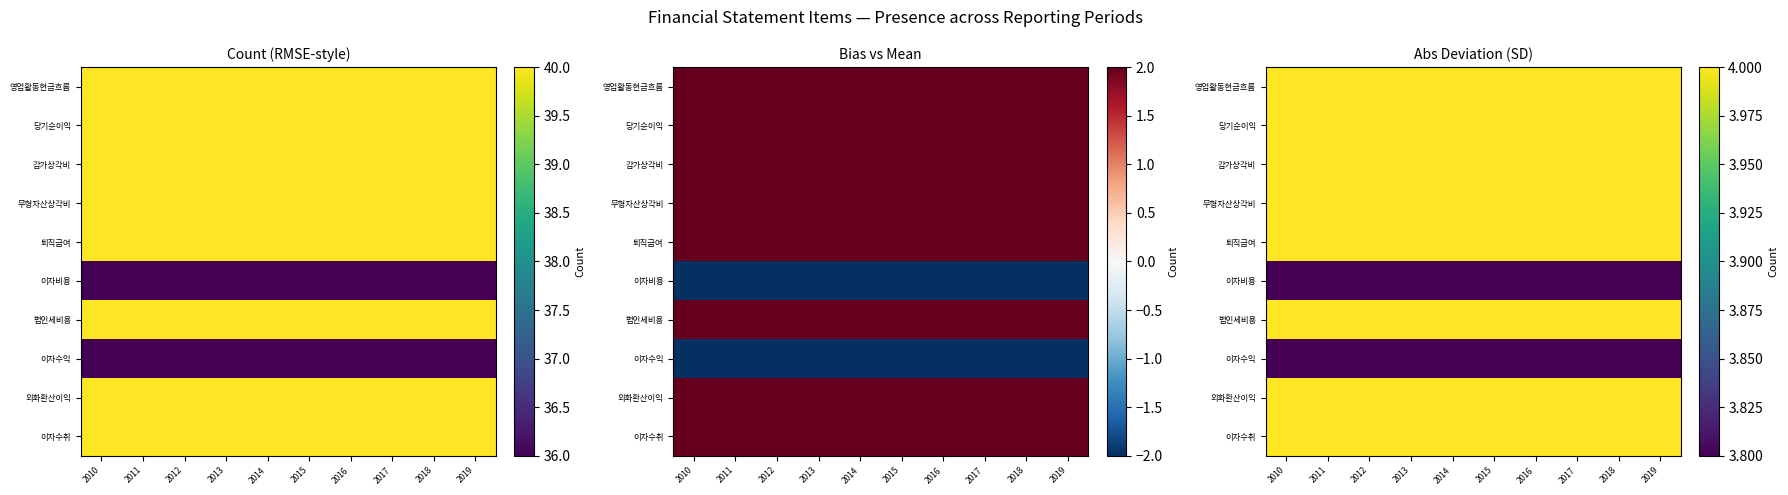

Rank the series by their maximum value, from lowest to highest.

이자비용, 이자수익, 영업활동현금흐름, 당기순이익, 감가상각비, 무형자산상각비, 퇴직급여, 법인세비용, 외화환산이익, 이자수취